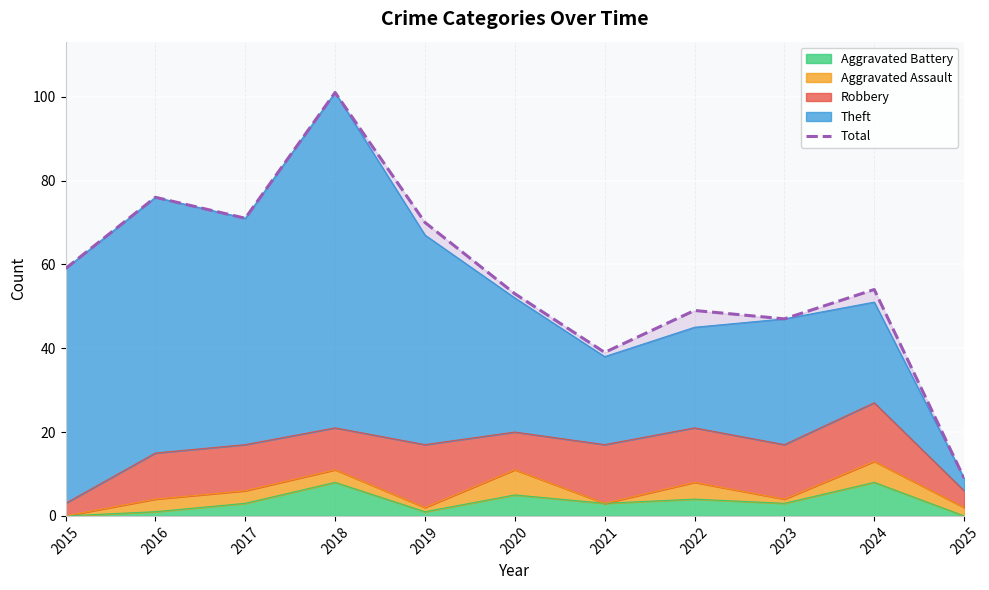

Reading left to right, list all the values displayed in this chart.

2015=59	2016=76	2017=71	2018=101	2019=70	2020=53	2021=39	2022=49	2023=47	2024=54	2025=9